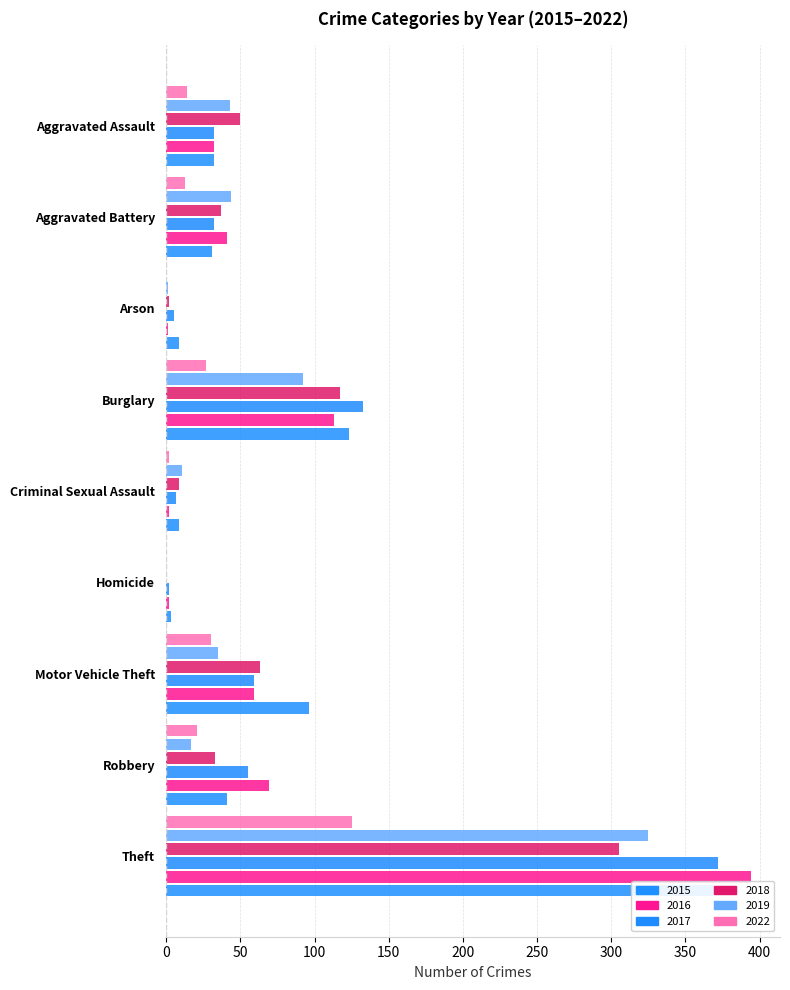

Rank the series by their maximum value, from highest to lowest.

2016, 2017, 2015, 2019, 2018, 2022